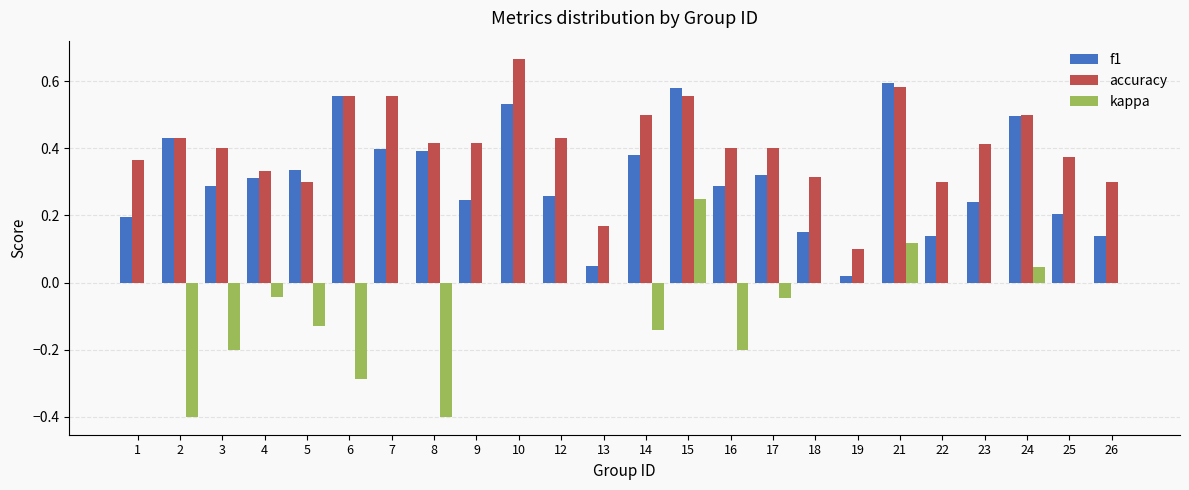

Are the bars grouped side by side (vs. stacked)?

Yes